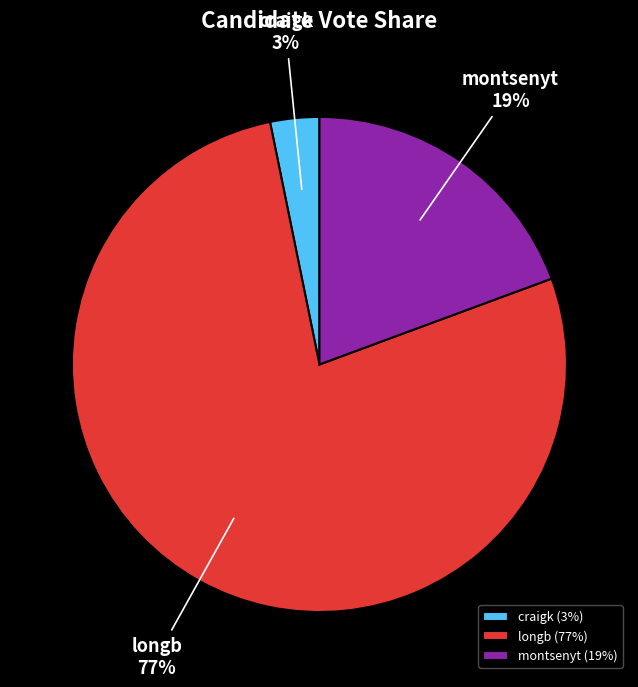

To the nearest percent, what is the combined percentage of craigk (3%) and longb (77%)?

81%